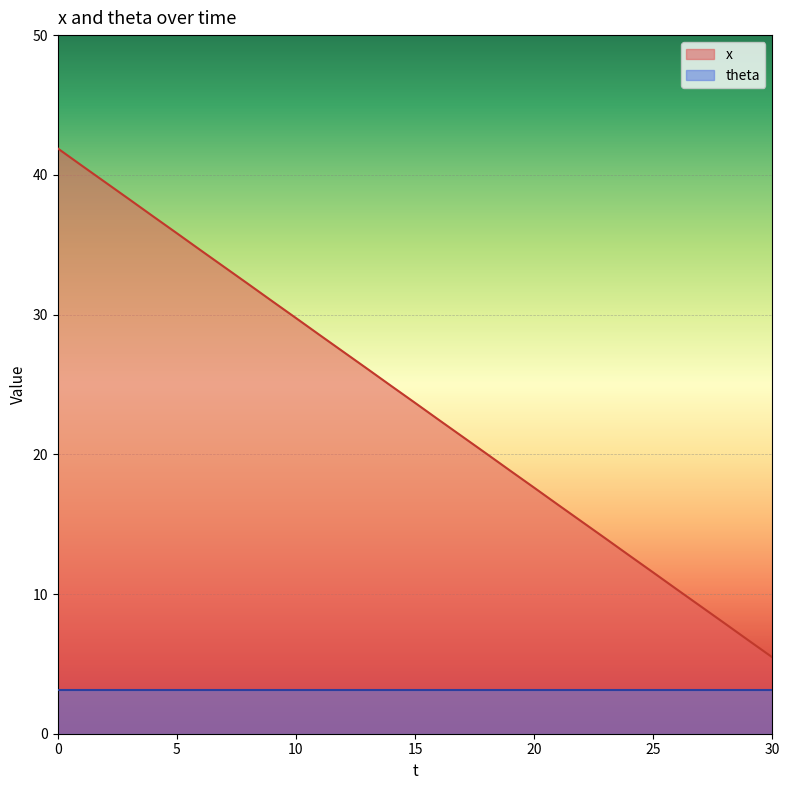

What is the greatest value displayed?

41.9